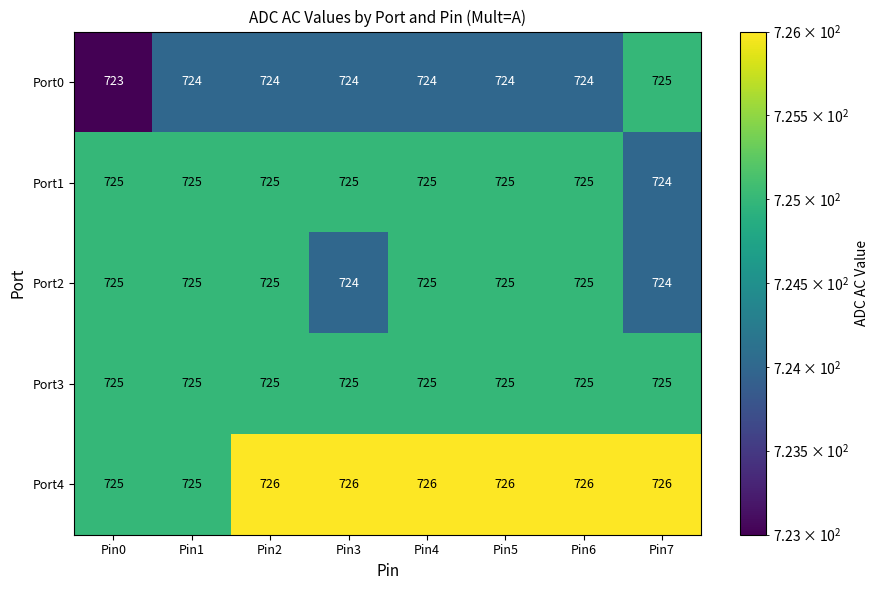

Count the Port4 values in the range 726 to 727.

6